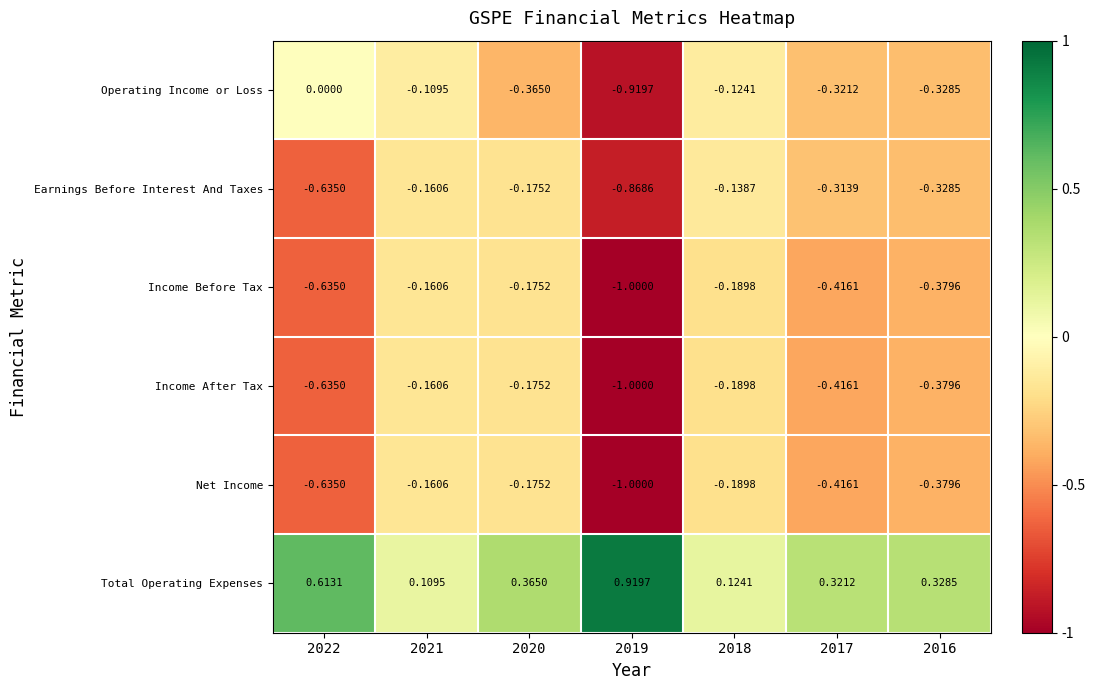

Which series has the largest total across all categories?

Total Operating Expenses